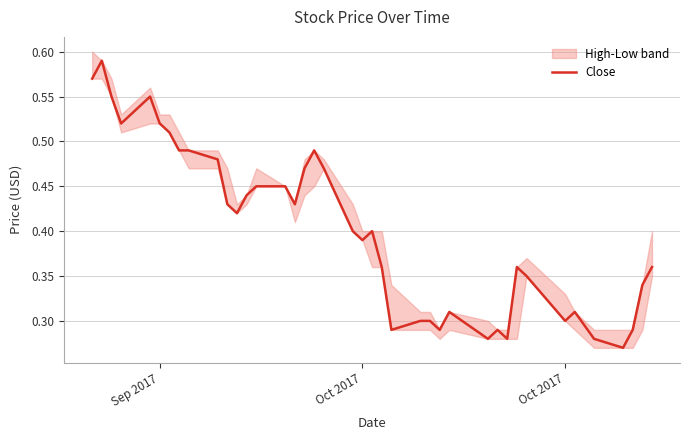

What is the greatest value displayed?

0.6